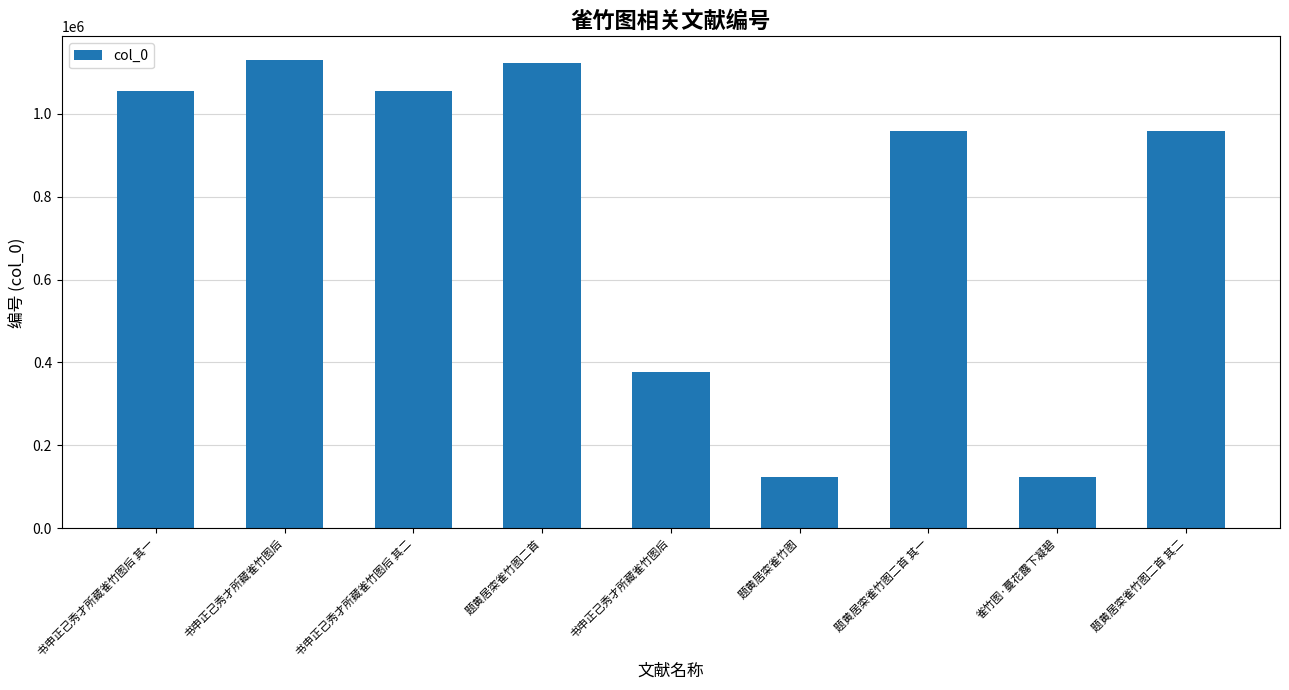

Reading left to right, list all the values displayed in this chart.

1053621	1130111	1053622	1121847	377985	123279	957413	123280	957412